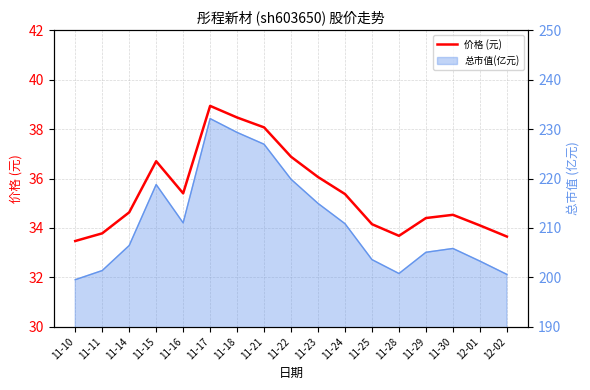

What is the label of the 6th point from the left?

11-17